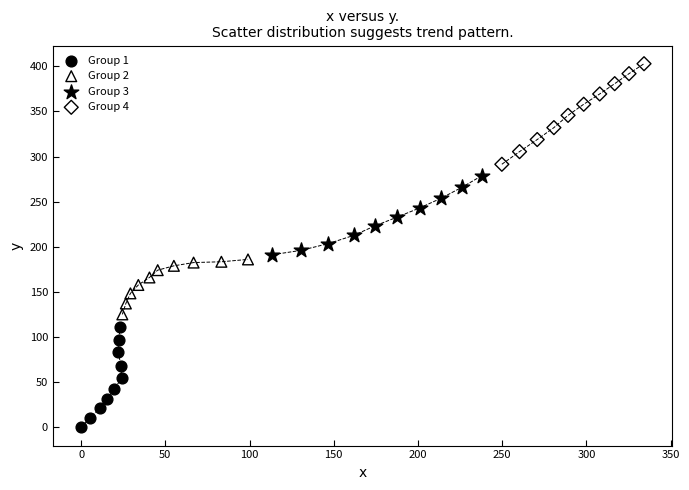

Which series reaches the minimum Y coordinate?

Group 1